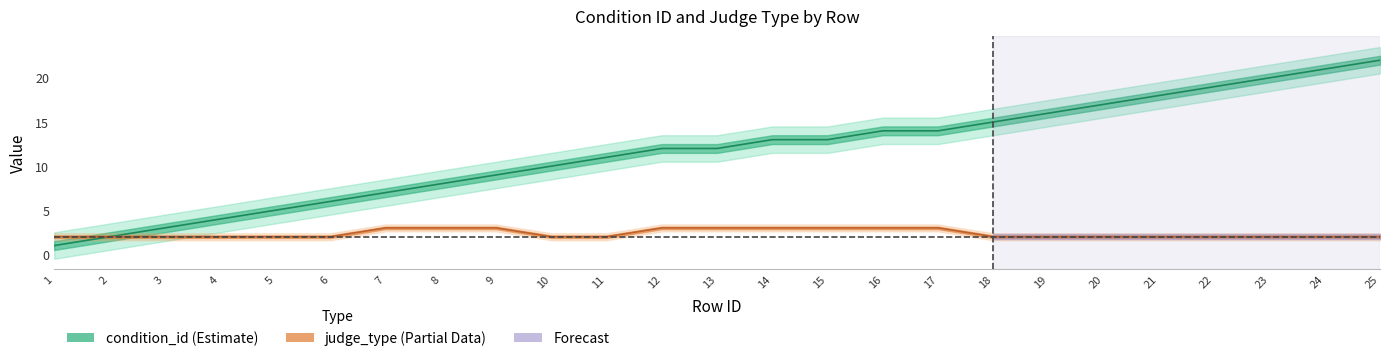

Does the chart have visible grid lines?

No